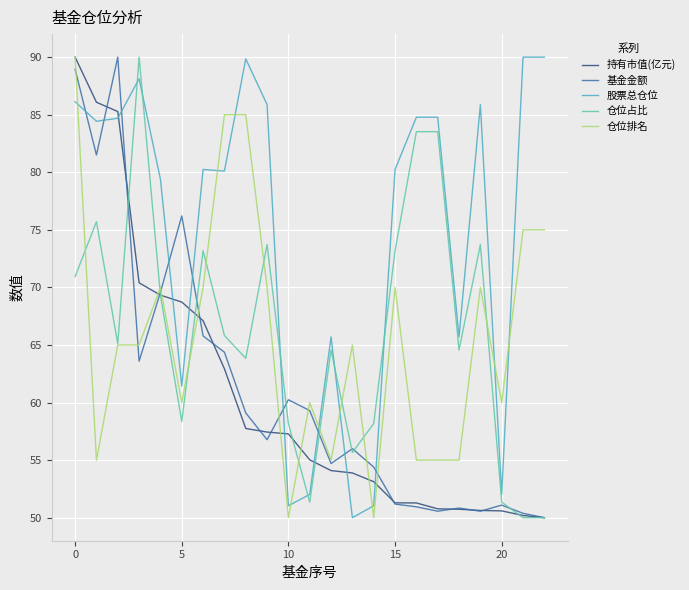

What is the difference between the maximum and second lowest values in the 基金金额 series?

39.6